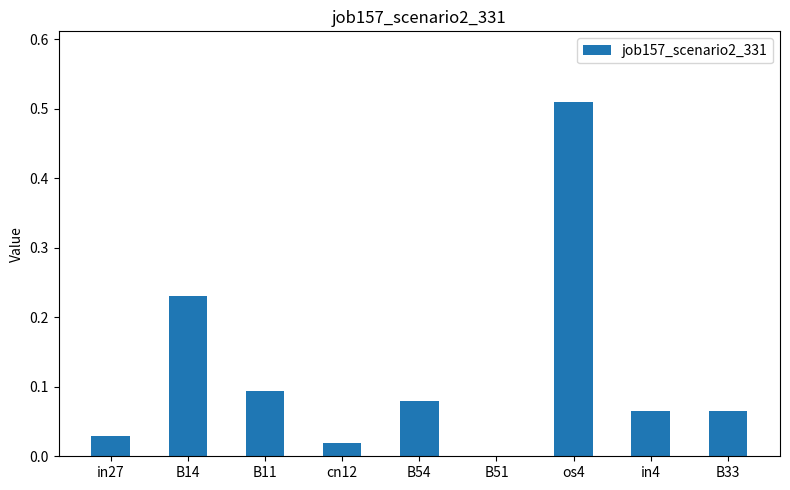

What is the sum of the values at os4 and B14?

0.7